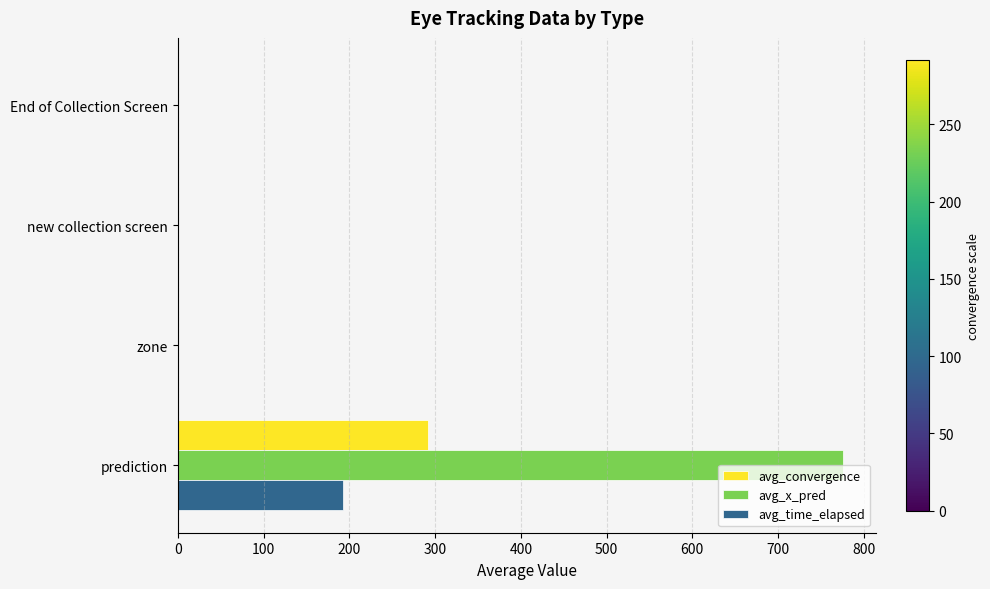

How many data points in avg_convergence are above 0?

1